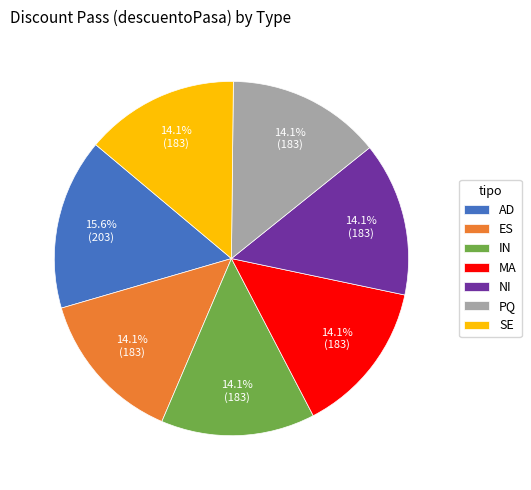

True or false: PQ accounts for 14% of the total.

True